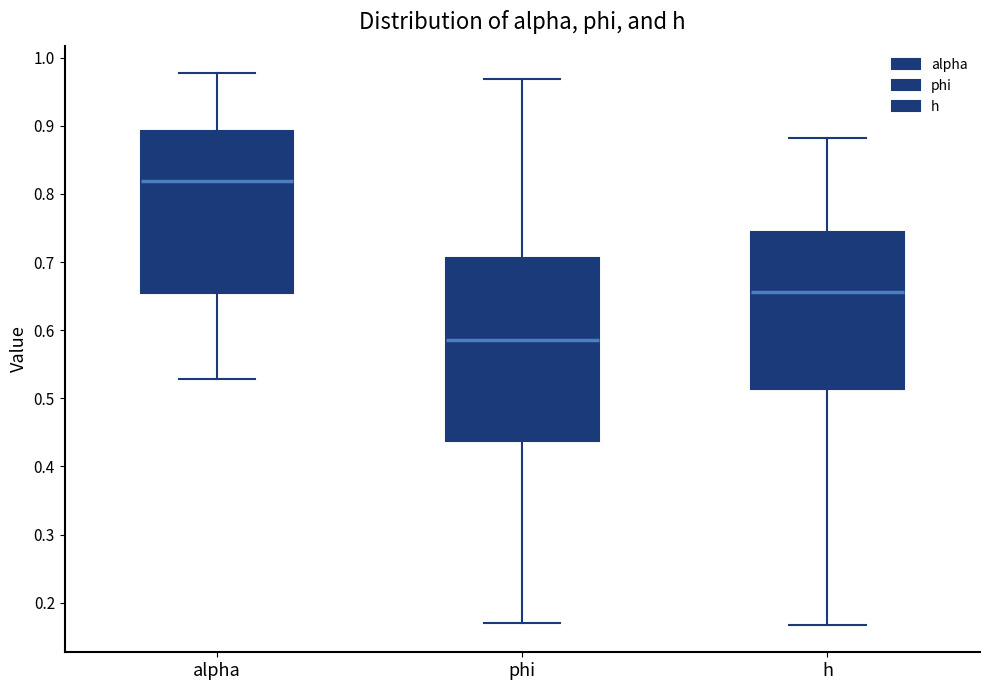

Which box has the lowest median line?

phi